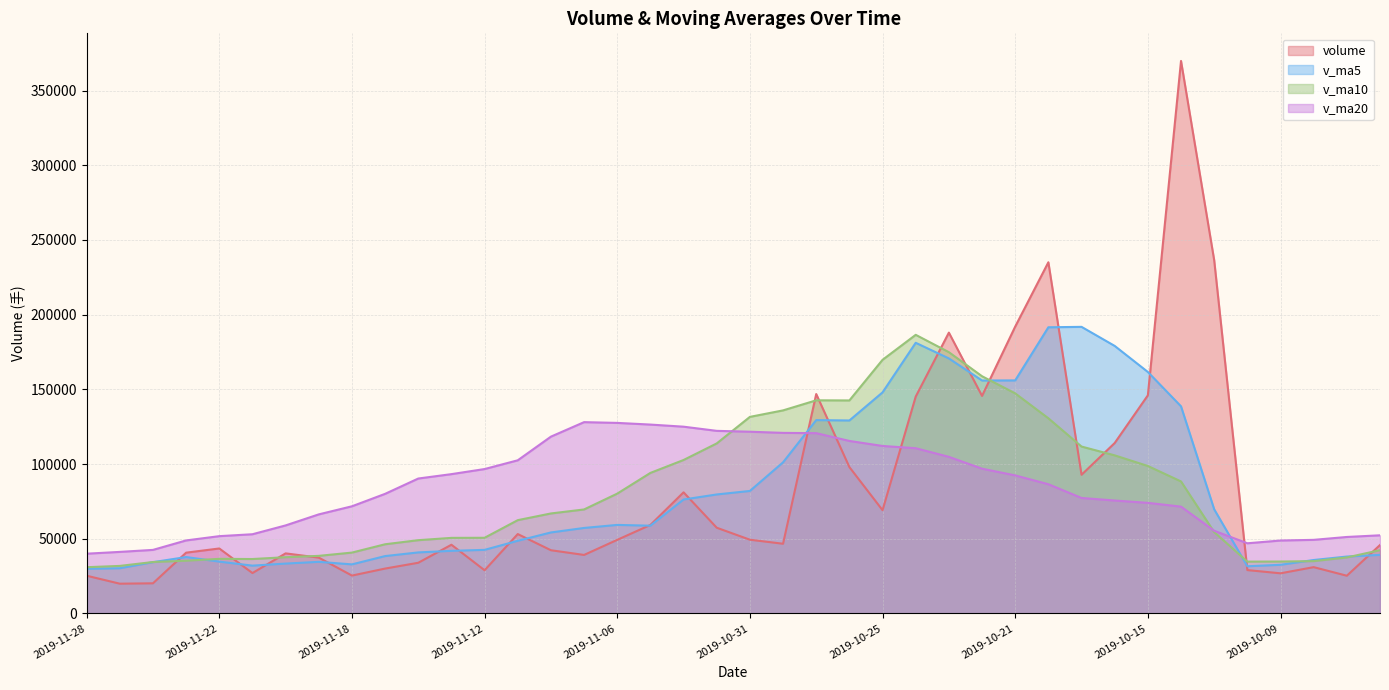

The value of volume at 2019-10-22 is 145602.2. True or false?

True